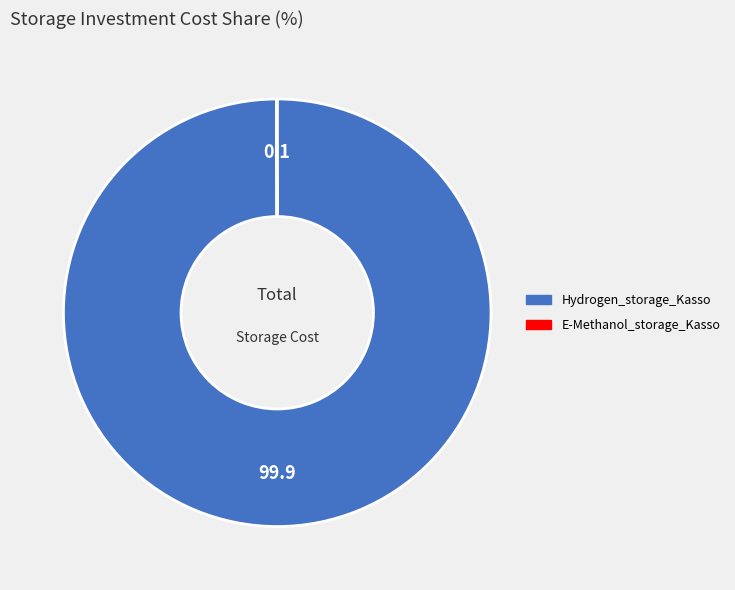

What is the largest slice in the pie chart?

Hydrogen_storage_Kasso